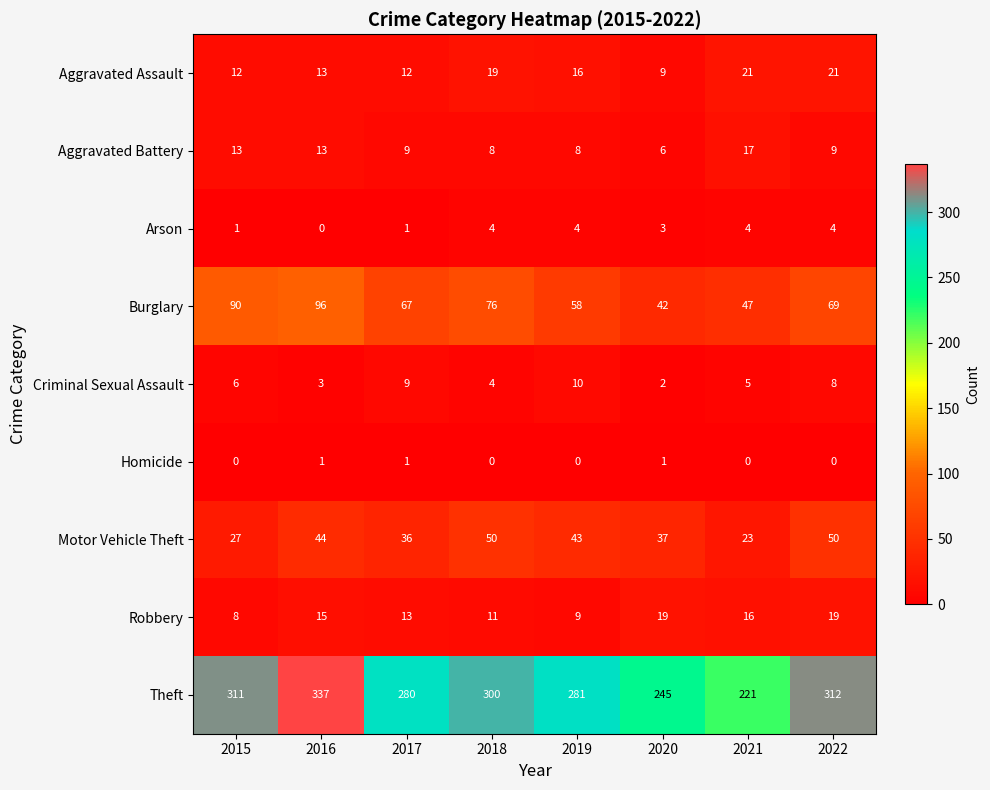

What is the total value across all series at 2019?

429